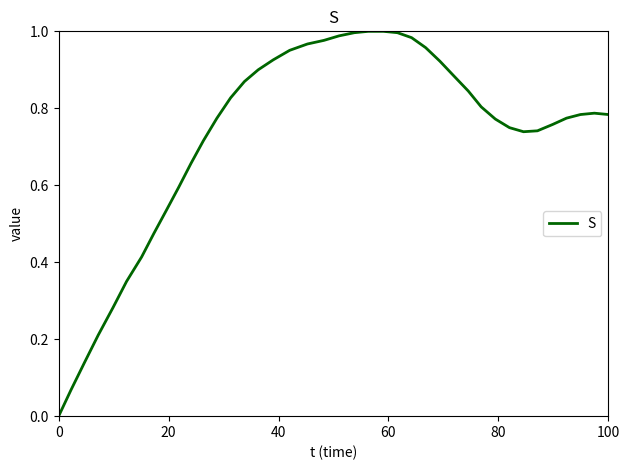

Does the chart display data point markers on the line(s)?

No